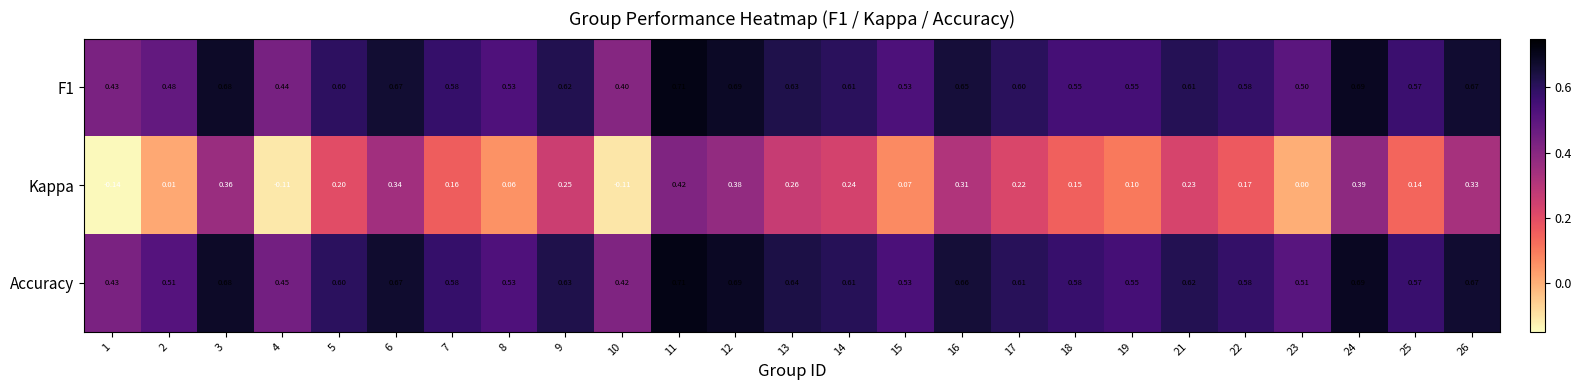

Between 15 and 17, which series saw the biggest shift?

Kappa